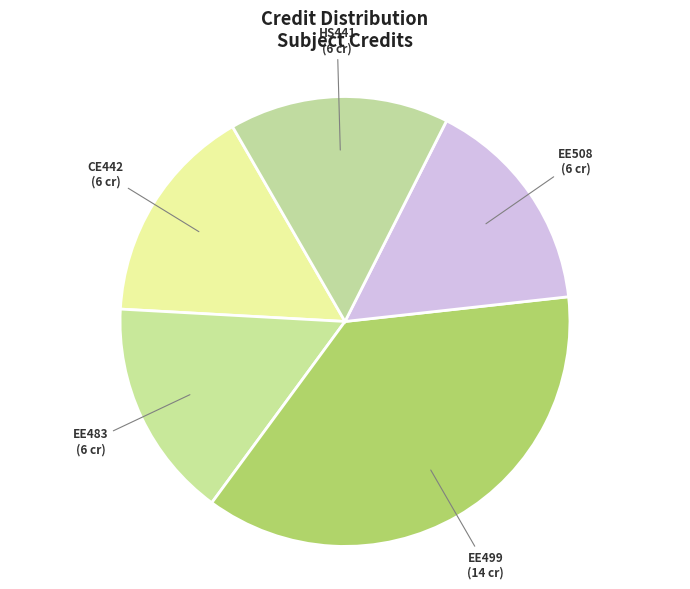

How many segments does this pie chart have?

5